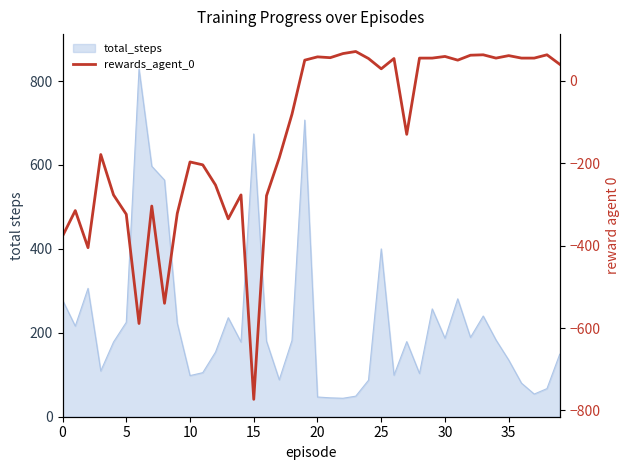

What is the difference between the values at 28 and 31?

5